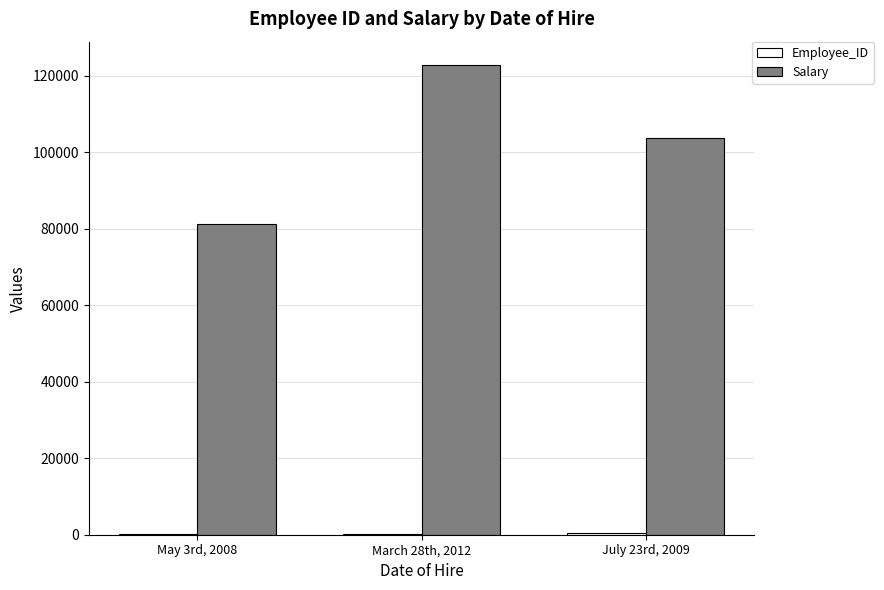

Where is Salary nearest to the value 102026?

July 23rd, 2009